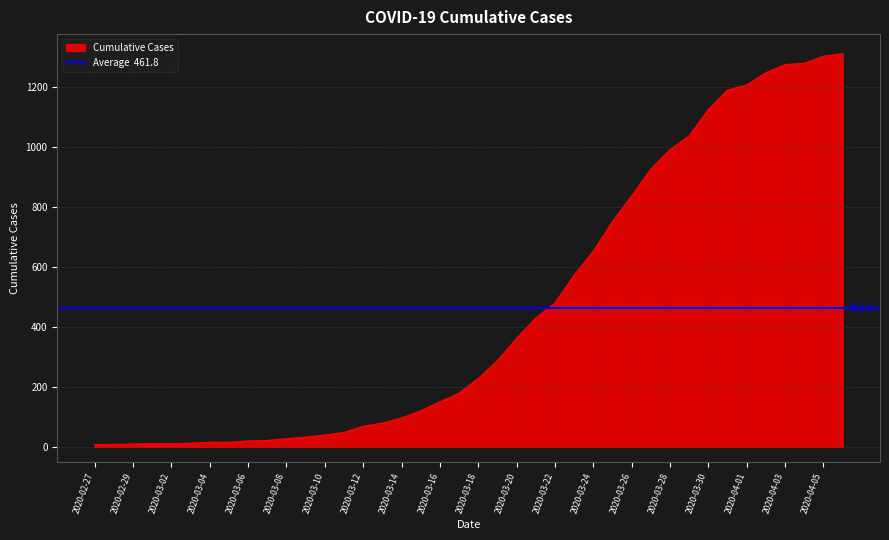

Rank the categories by value from lowest to highest.

2020-02-27, 2020-02-28, 2020-02-29, 2020-03-02, 2020-03-01, 2020-03-03, 2020-03-04, 2020-03-05, 2020-03-06, 2020-03-07, 2020-03-08, 2020-03-09, 2020-03-10, 2020-03-11, 2020-03-12, 2020-03-13, 2020-03-14, 2020-03-15, 2020-03-16, 2020-03-17, 2020-03-18, 2020-03-19, 2020-03-20, 2020-03-21, 2020-03-22, 2020-03-23, 2020-03-24, 2020-03-25, 2020-03-26, 2020-03-27, 2020-03-28, 2020-03-29, 2020-03-30, 2020-03-31, 2020-04-01, 2020-04-02, 2020-04-03, 2020-04-04, 2020-04-05, 2020-04-06